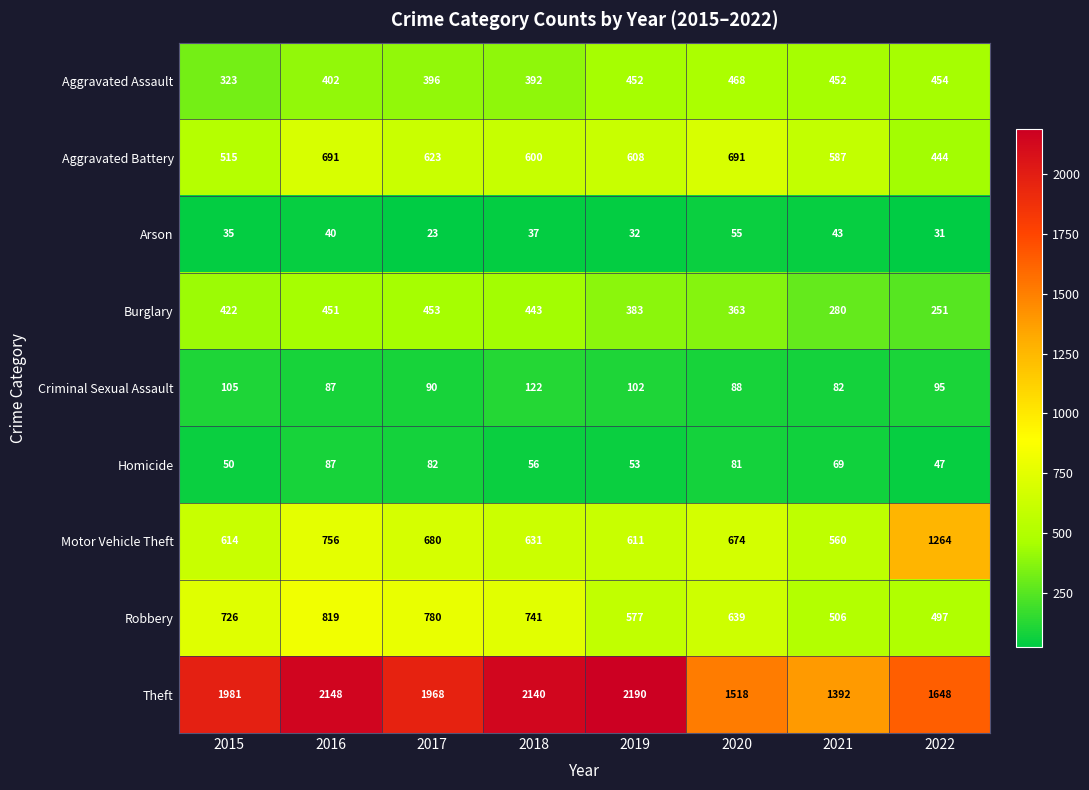

Which series has the largest total across all categories?

Theft